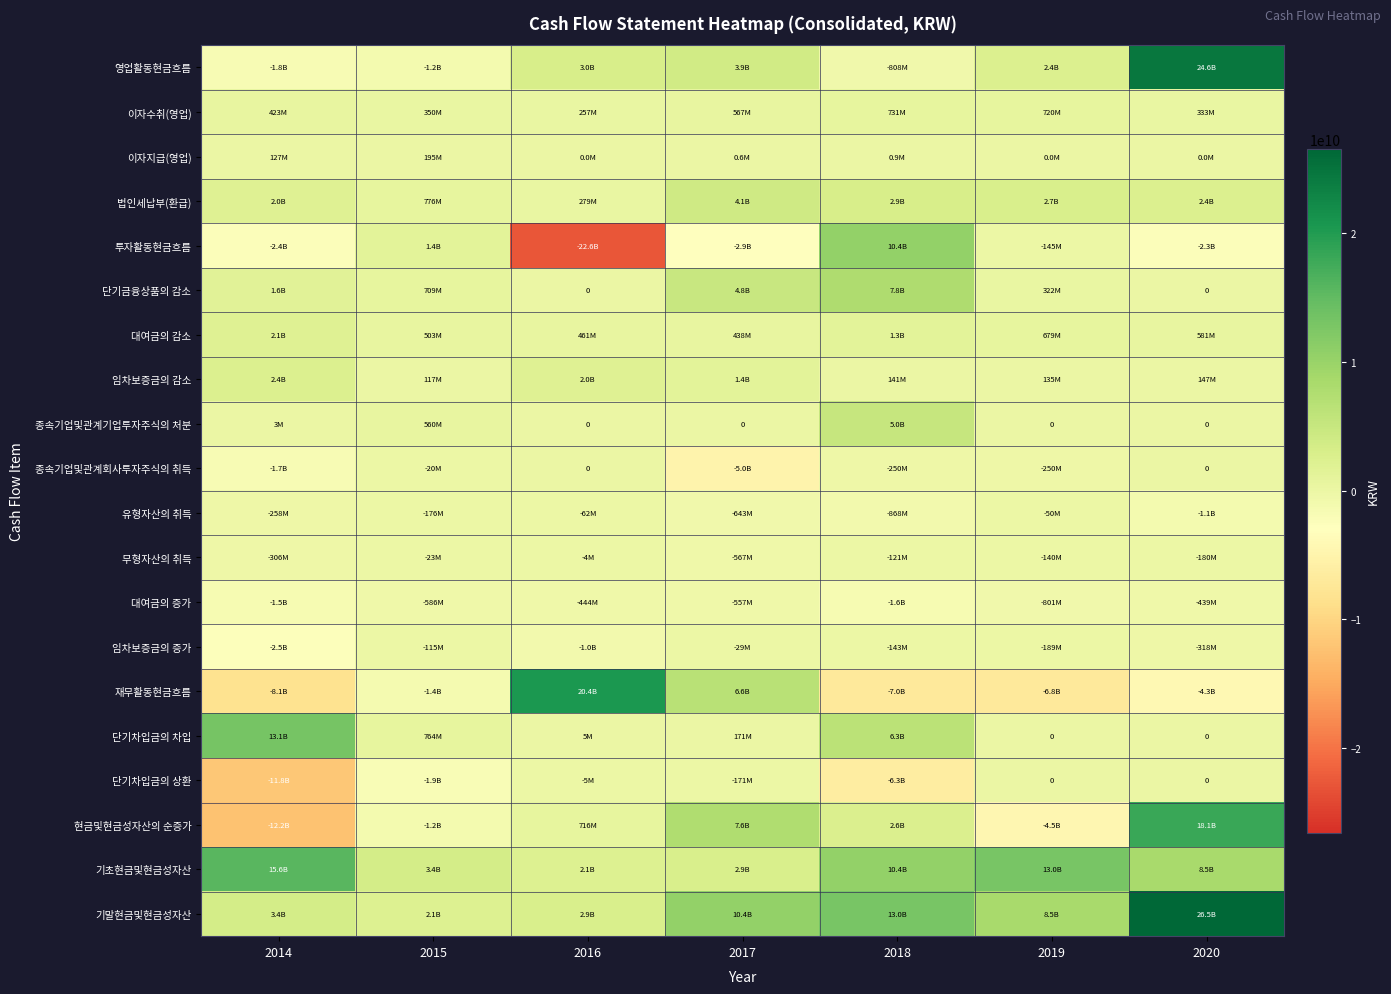

How many data points in 임차보증금의 감소 are less than 146727320?

3